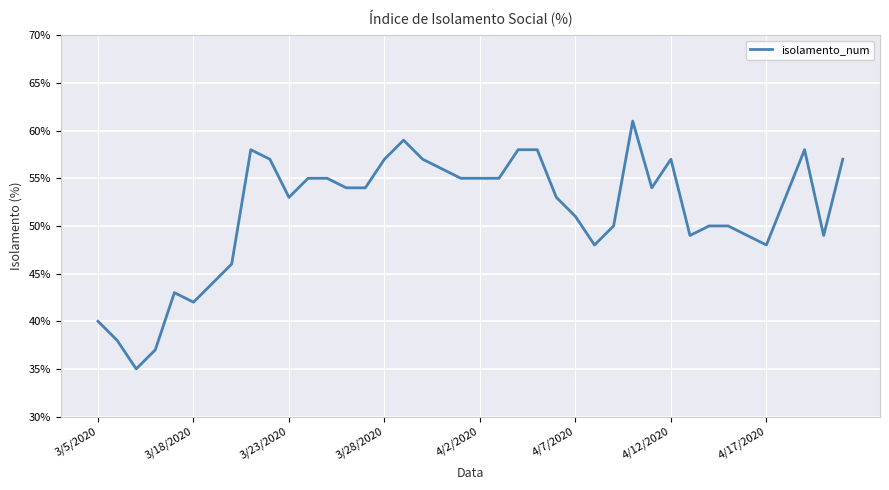

How many interior local valleys (lower than both neighbors) does the data have?

8